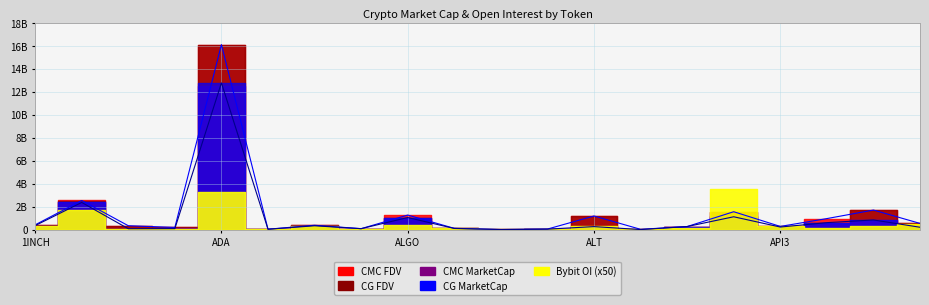

At which label does CG_MarketCap reach its minimum?

AMB